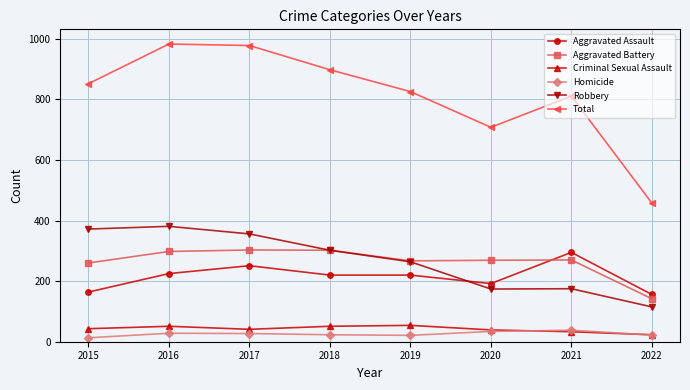

Is this an area chart (filled region under the line)?

No